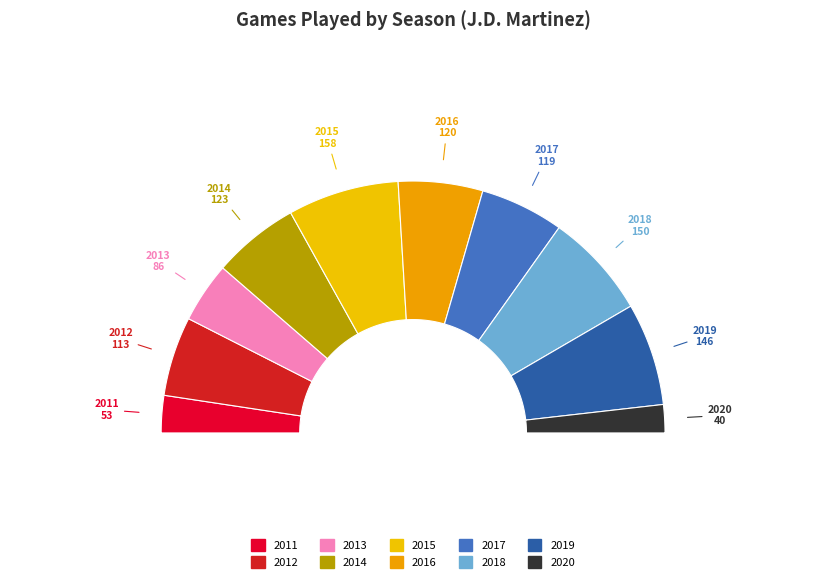

Does 2011 represent more than half of the total?

No